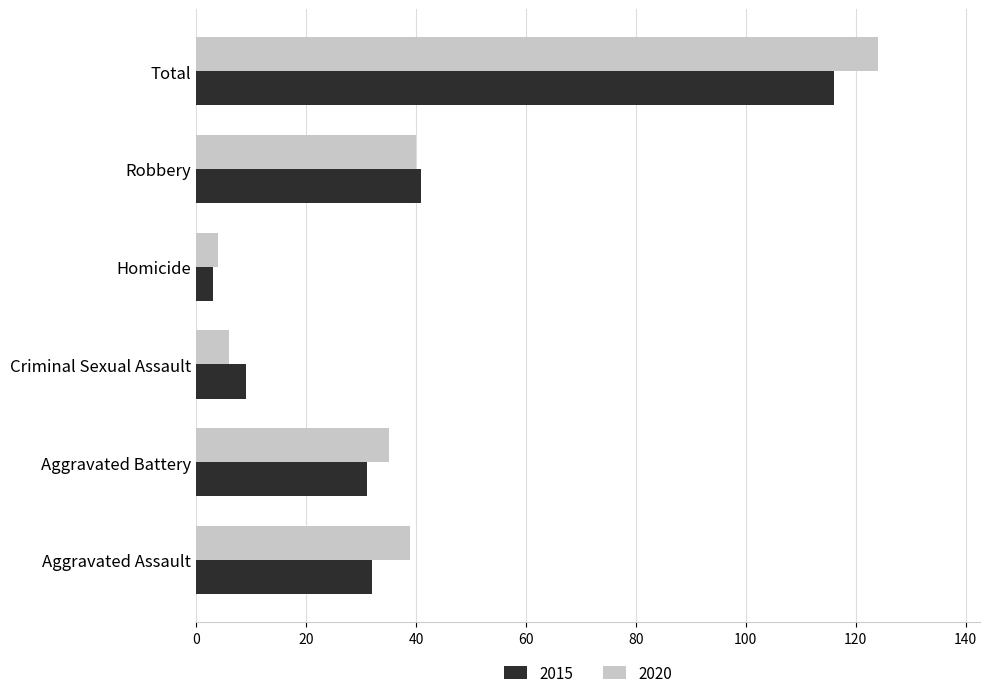

At which category is the sum across all series the highest?

Total